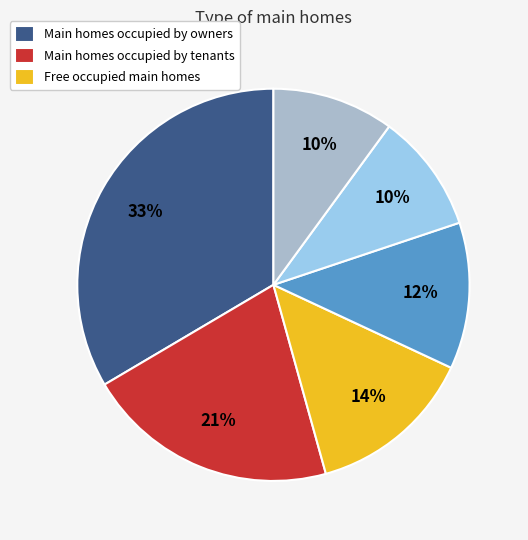

Is there any slice that represents more than half of the pie?

No